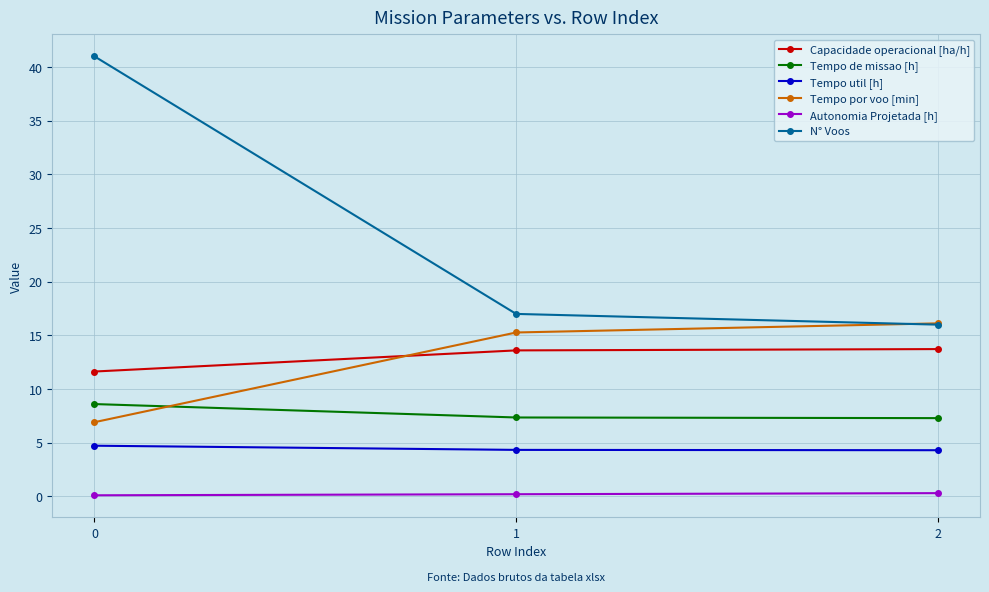

What is the difference between the second highest and minimum values in the Capacidade operacional [ha/h] series?

2.0